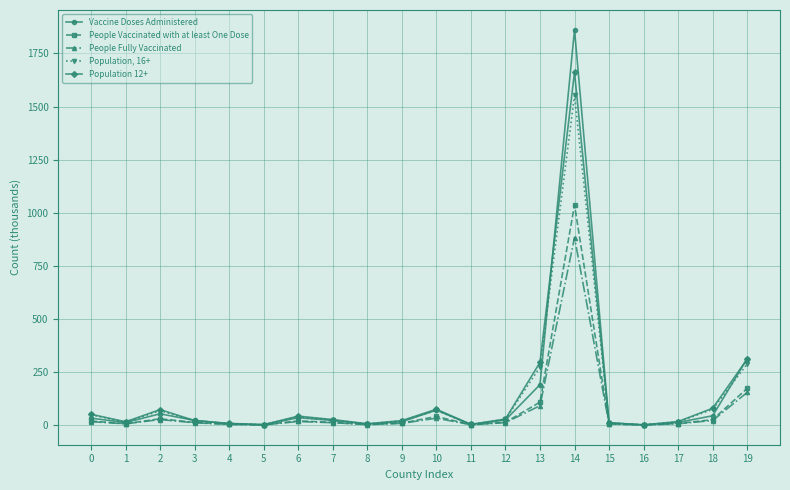

True or false: Population, 16+ has more than 2 interior local peaks.

True